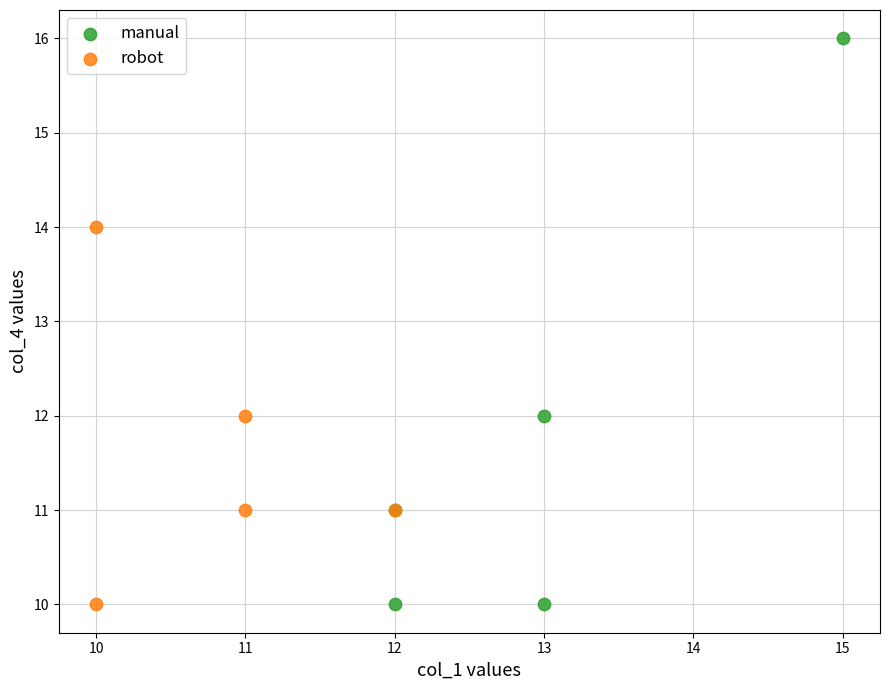

Which series has the largest Y range (max minus min)?

manual